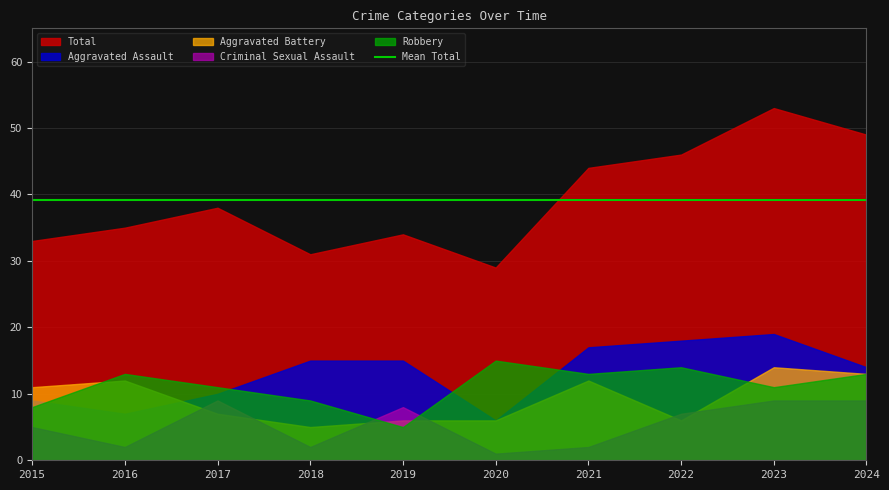

Is the value of Robbery at 2021 greater than the value of Aggravated Assault at 2017?

Yes